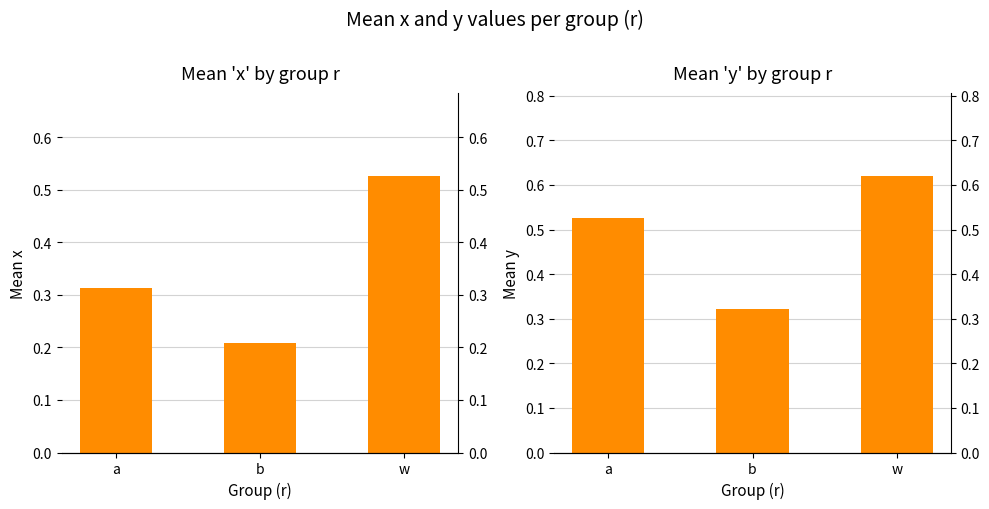

What is the difference between the highest and lowest values at a?

0.2